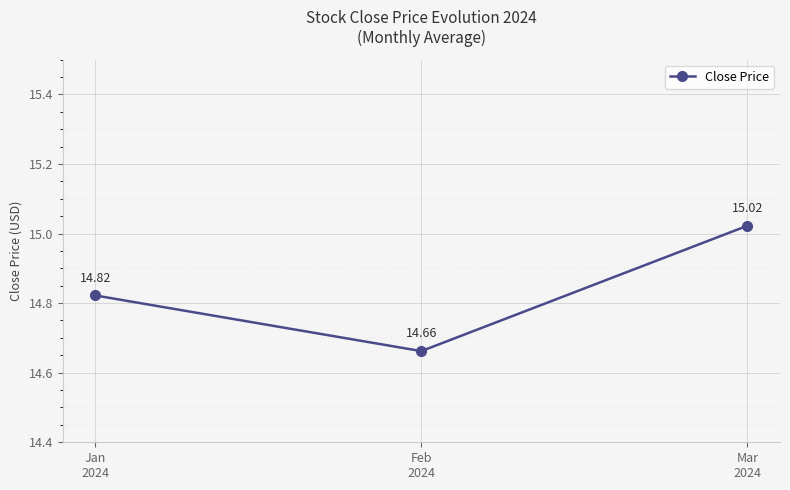

Is it true that the value at Mar
2024 is 6.2?

False